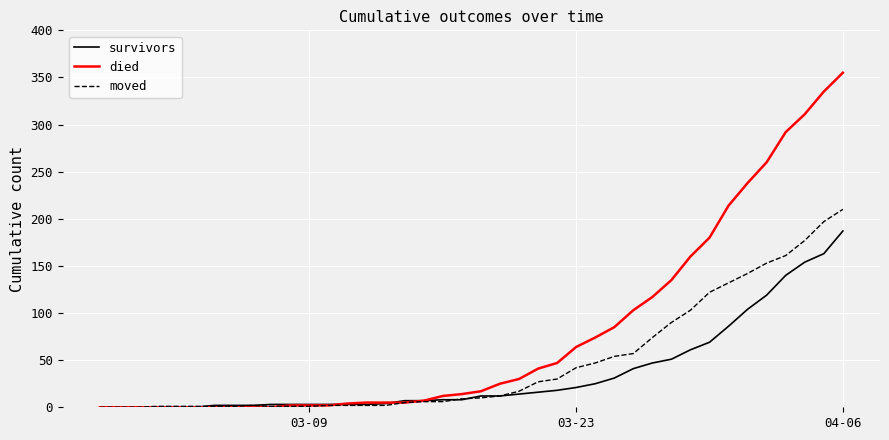

Which series has the largest range (max minus min)?

died